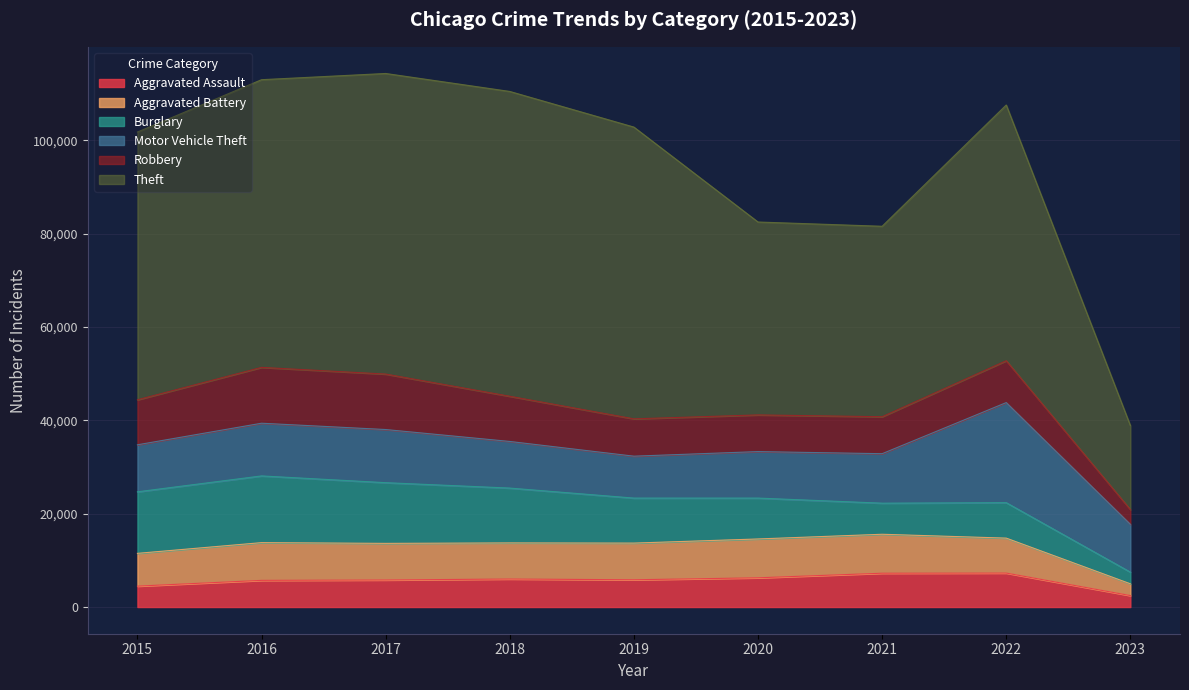

Between 2022 and 2021, which is larger?

2022